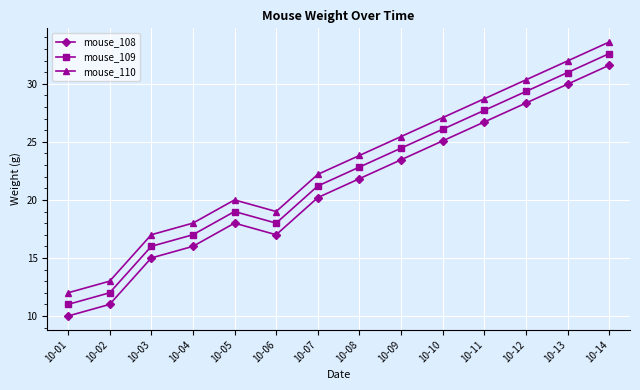

List the labels in order of mouse_108 value, smallest first.

10-01, 10-02, 10-03, 10-04, 10-06, 10-05, 10-07, 10-08, 10-09, 10-10, 10-11, 10-12, 10-13, 10-14